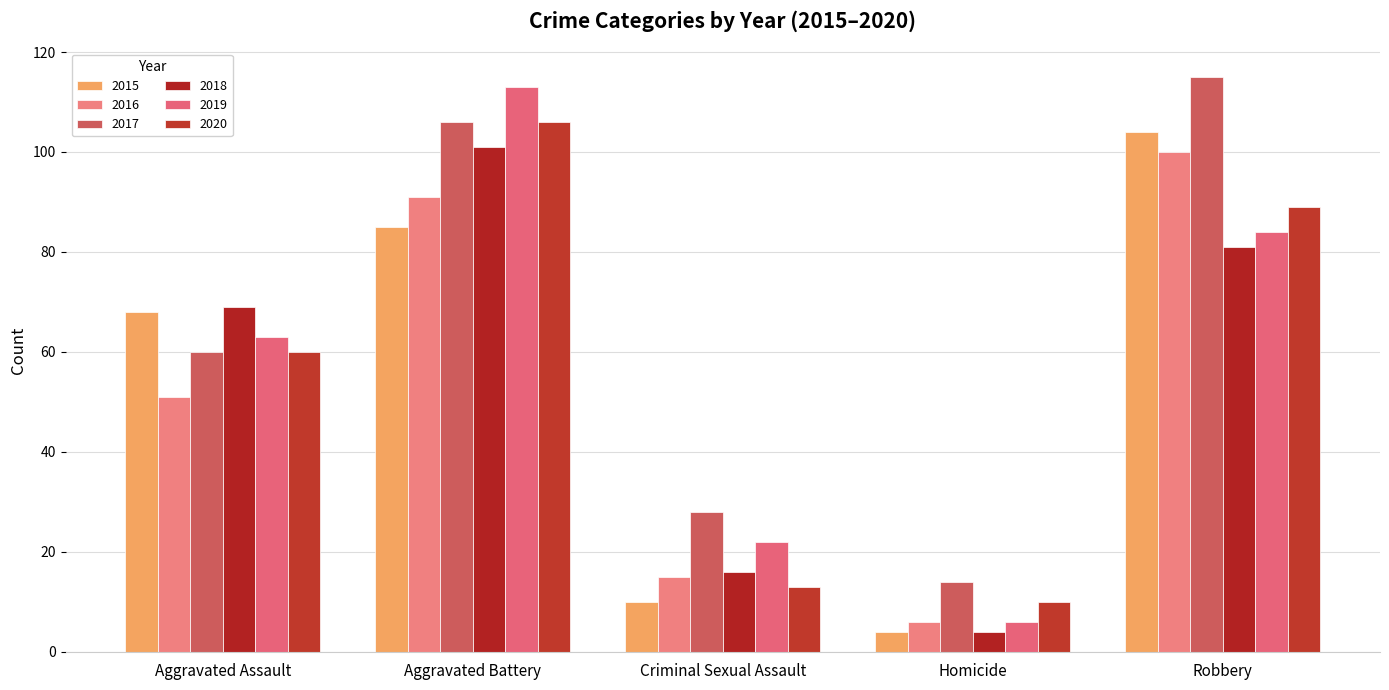

What position from the right is Aggravated Assault?

5